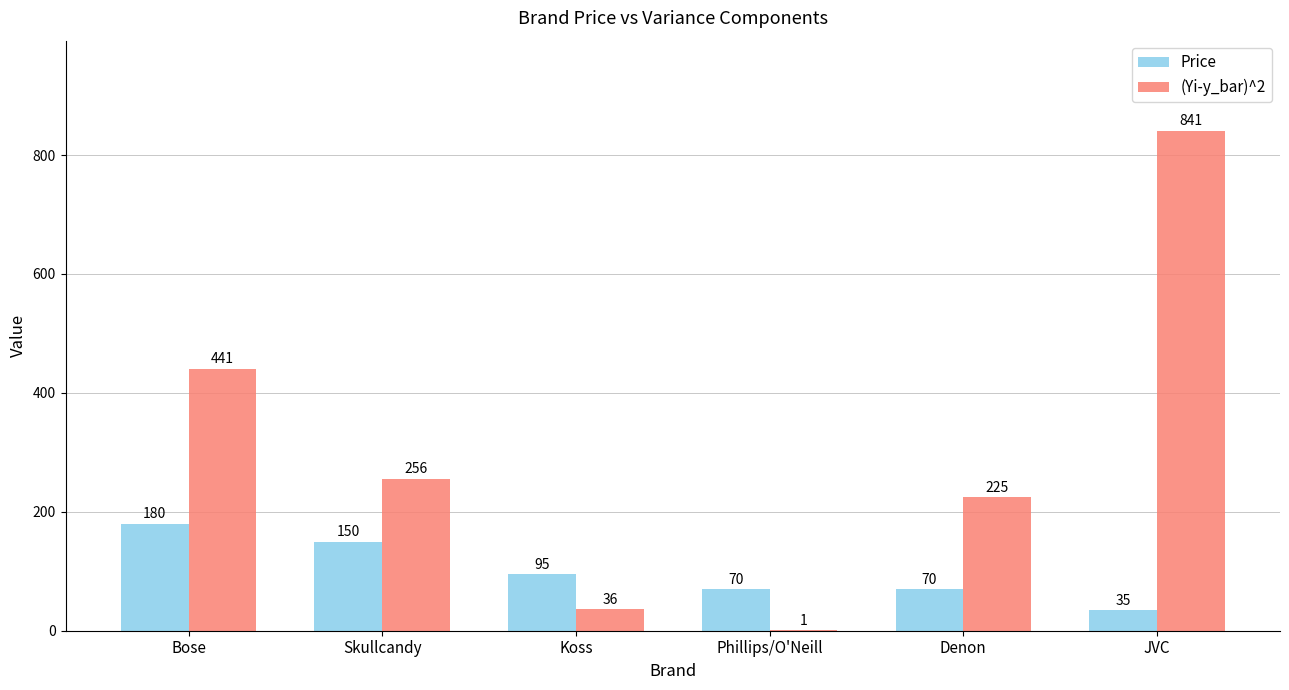

Which series changed the most between Phillips/O'Neill and Denon?

(Yi-y_bar)^2